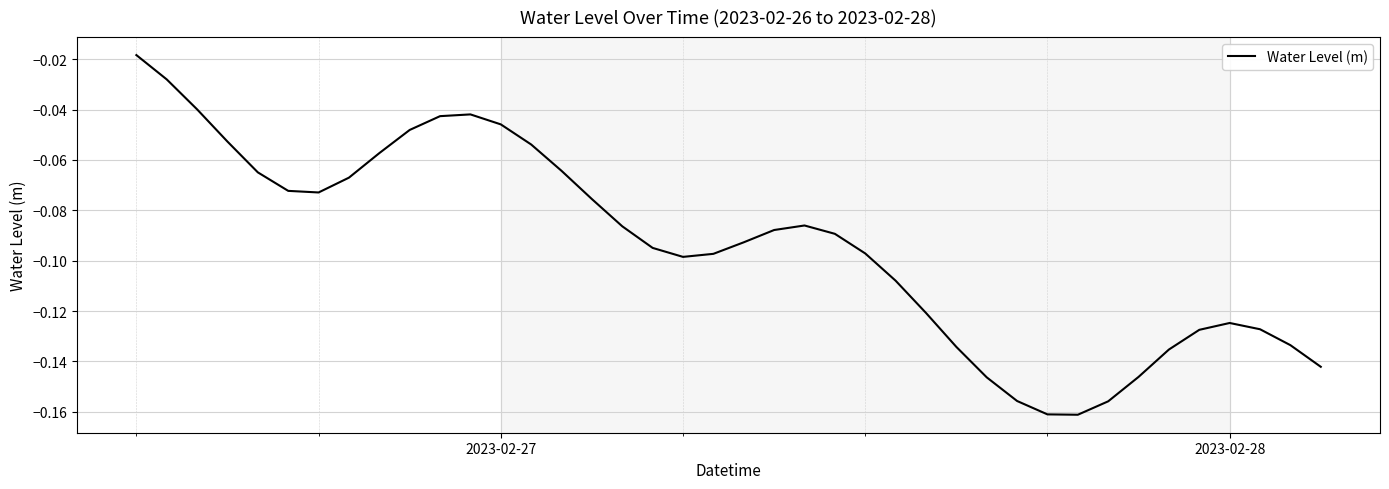

What is the difference between the maximum and minimum values?

0.1